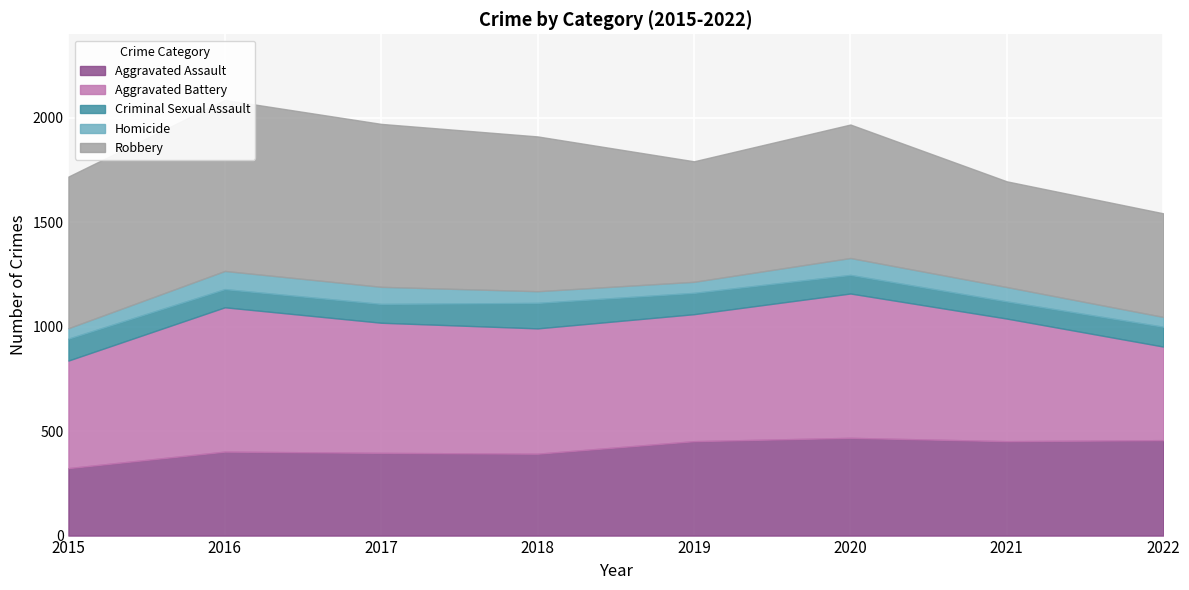

True or false: Aggravated Assault has a value of 452 at 2019.

True